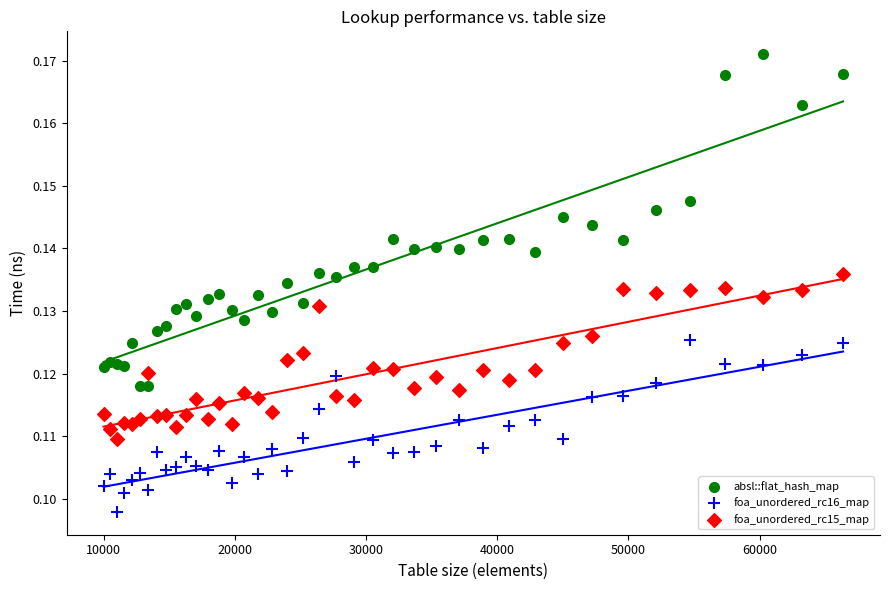

Which series contains the highest Y value?

absl::flat_hash_map